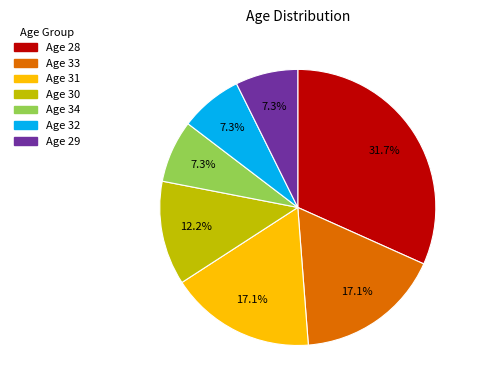

What is the ratio of the value at Age 31 to the value at Age 32?

2.3